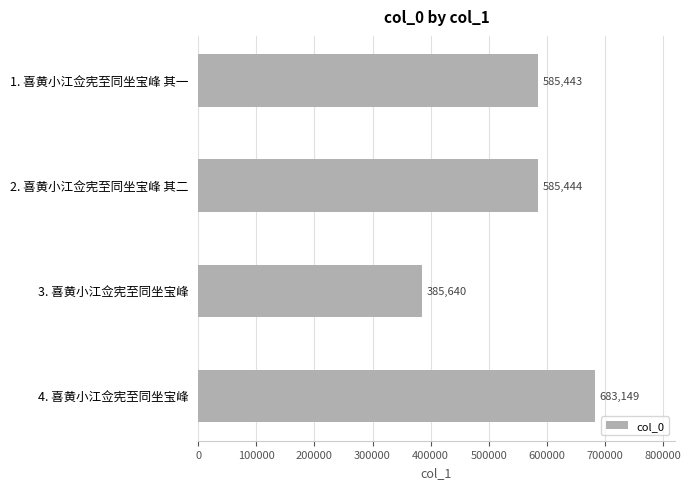

Between 4. 喜黄小江佥宪至同坐宝峰 and 3. 喜黄小江佥宪至同坐宝峰, which is larger?

4. 喜黄小江佥宪至同坐宝峰